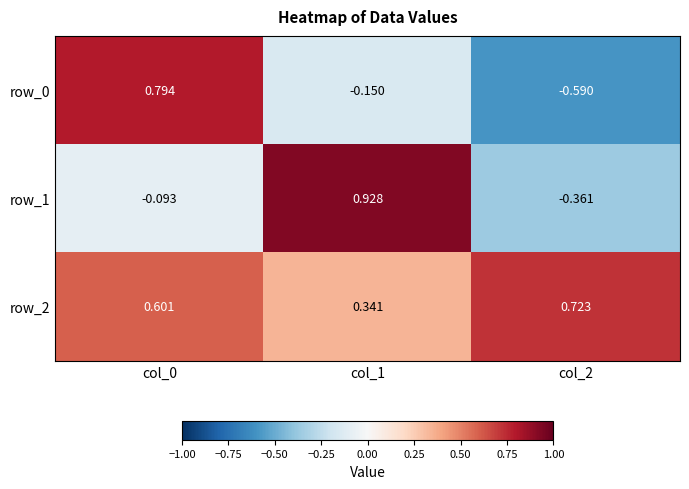

Is the value of row_0 at col_1 greater than the value of row_2 at col_2?

No